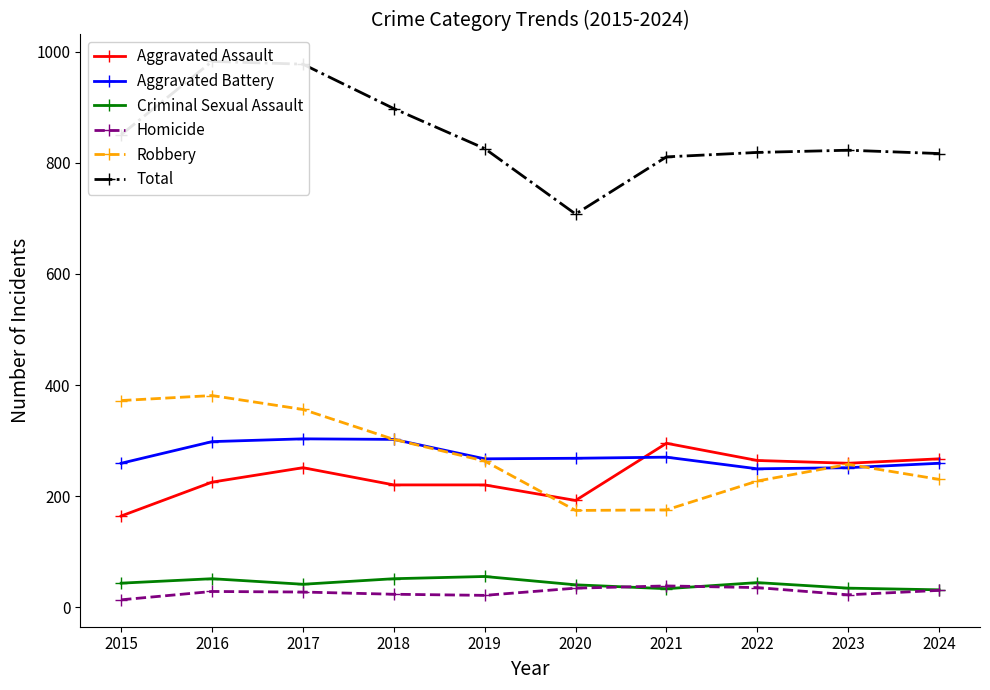

What is the total value across all series at 2018?

1796